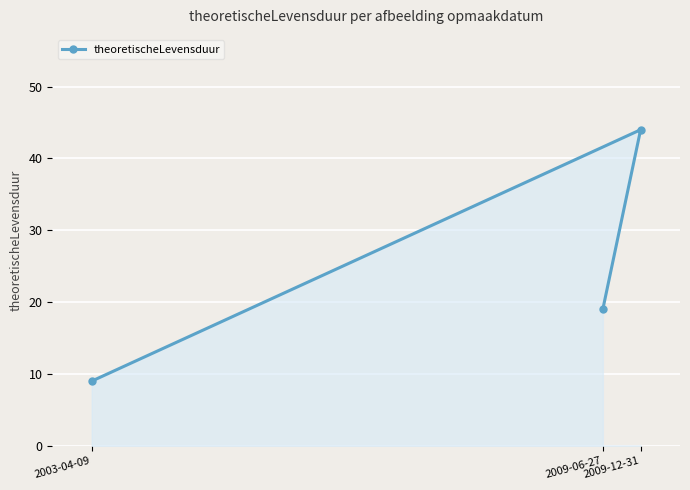

How many lines are shown in the chart?

1